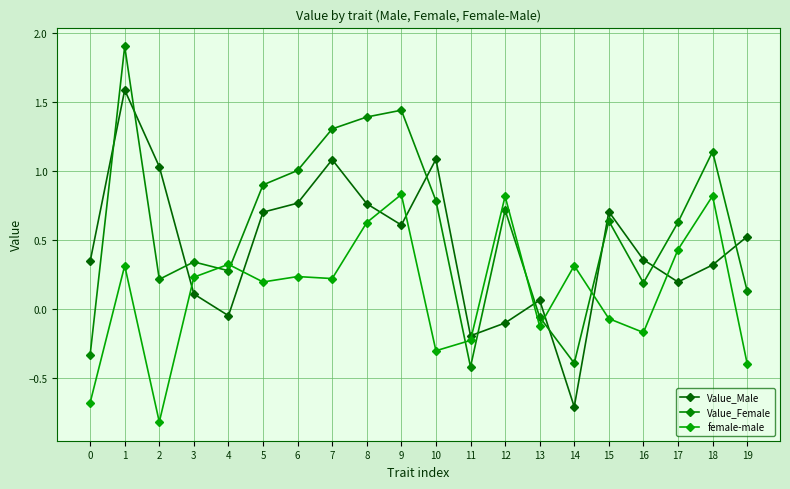

Which label corresponds to the largest value in the chart?

1